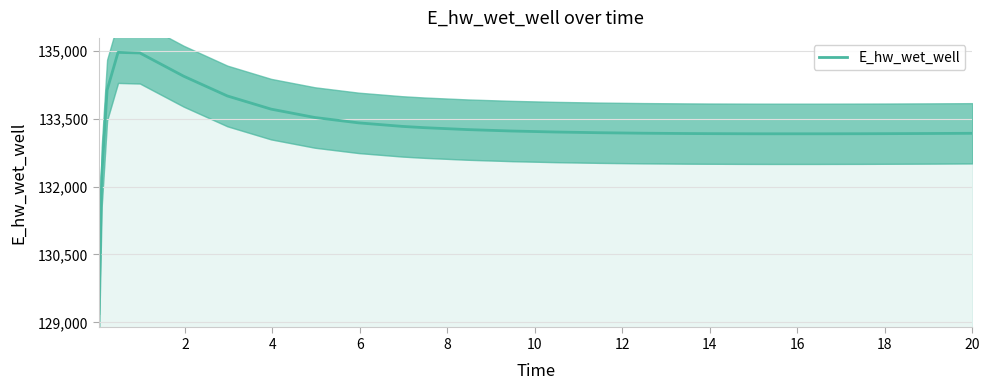

What is the smallest value displayed?

129196.0